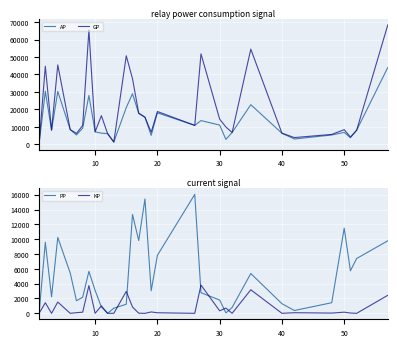

What is the maximum value for AP?

44010